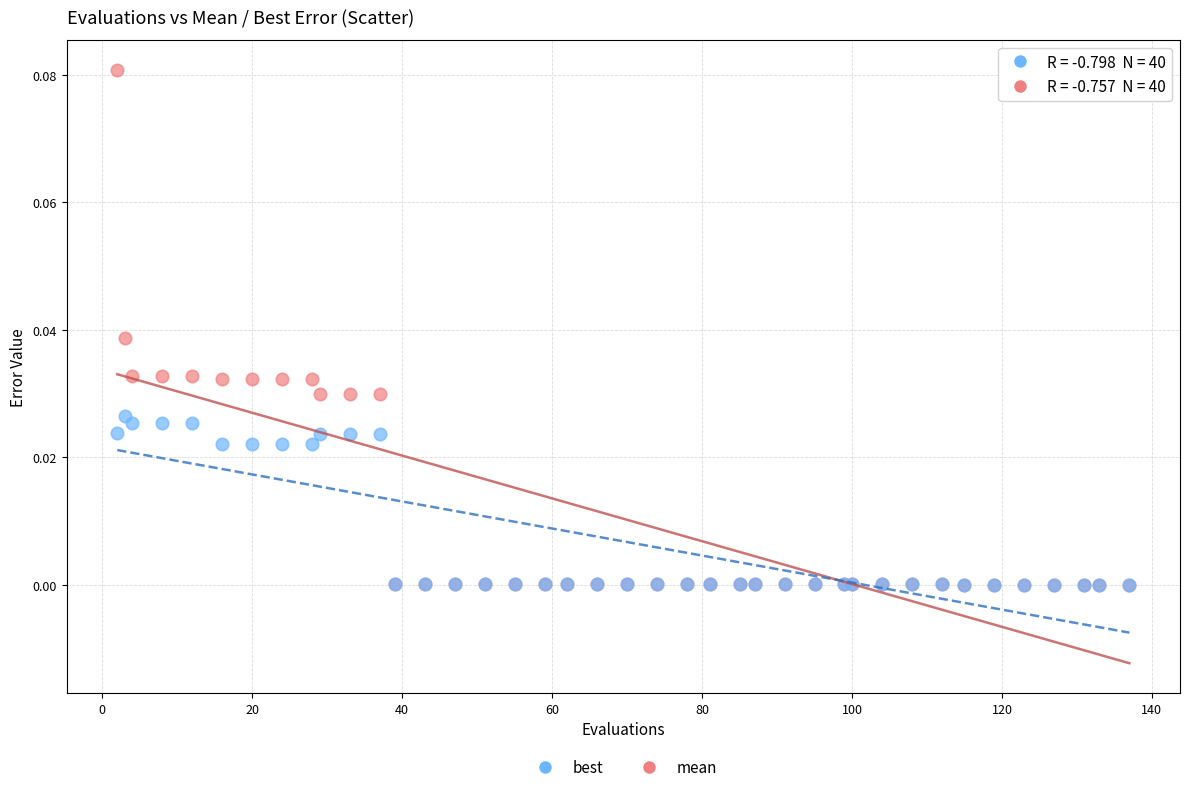

What are all the series names shown in the legend?

best, mean